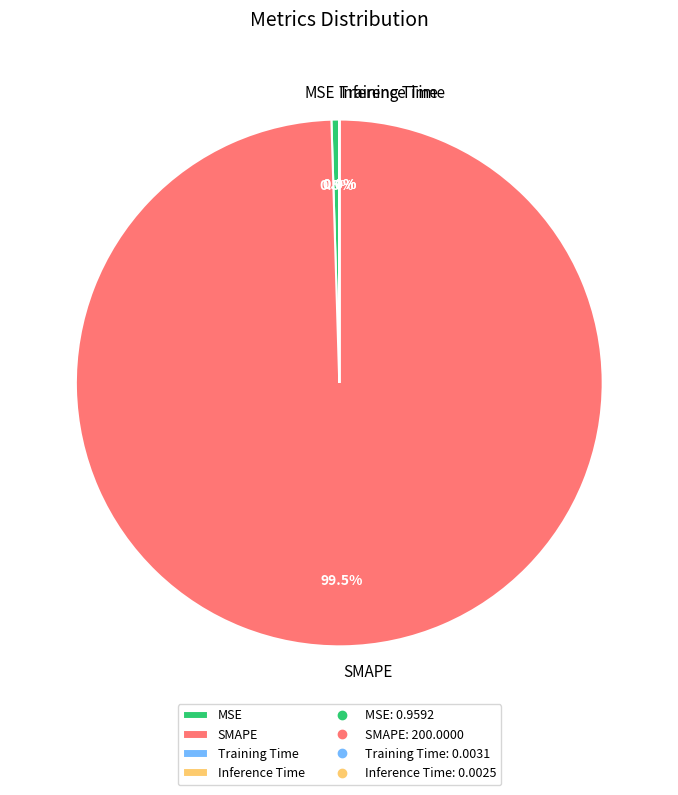

Which has a higher value, MSE or SMAPE?

SMAPE